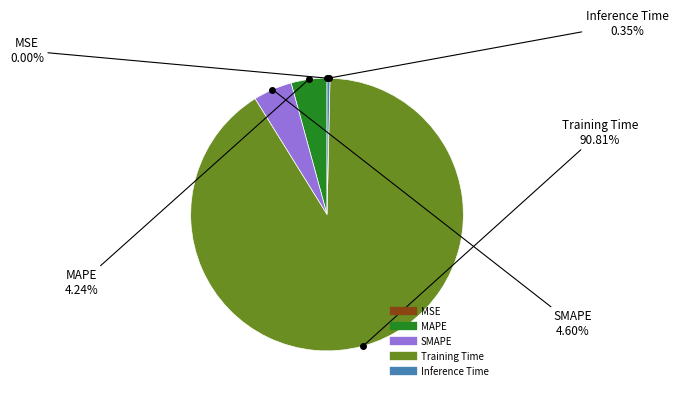

Is the sum of Inference Time and Training Time greater than half?

Yes